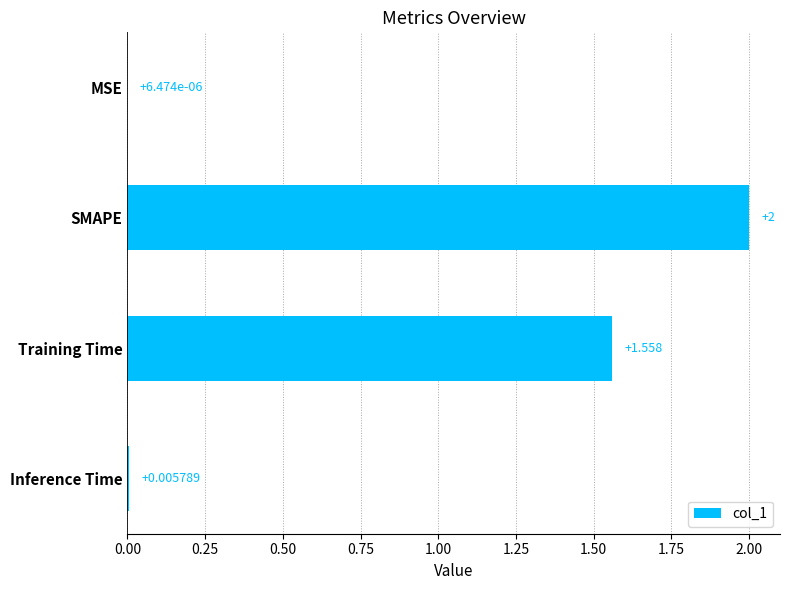

What is the maximum value shown in the chart?

2.0